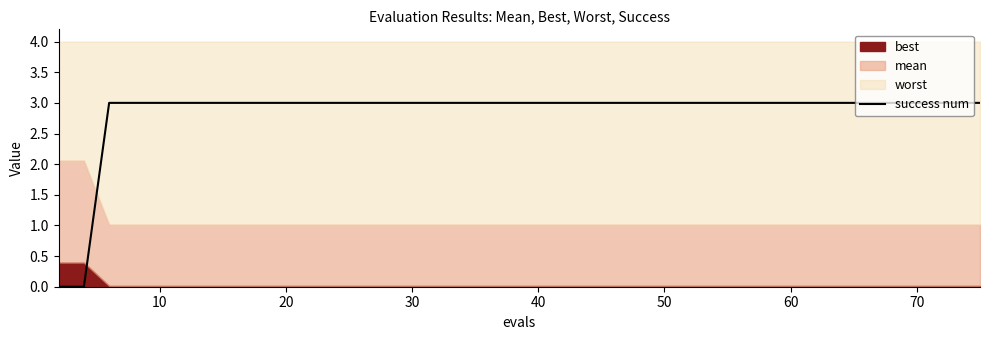

Does the chart have visible grid lines?

No